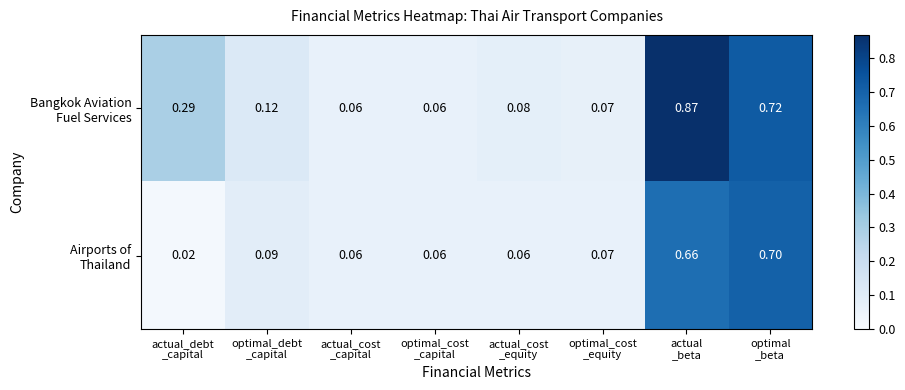

What is the difference between the highest and lowest values at actual
_beta?

0.2